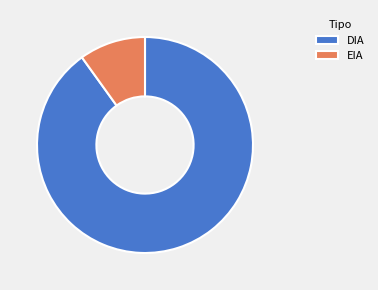

True or false: DIA accounts for 77% of the total.

False